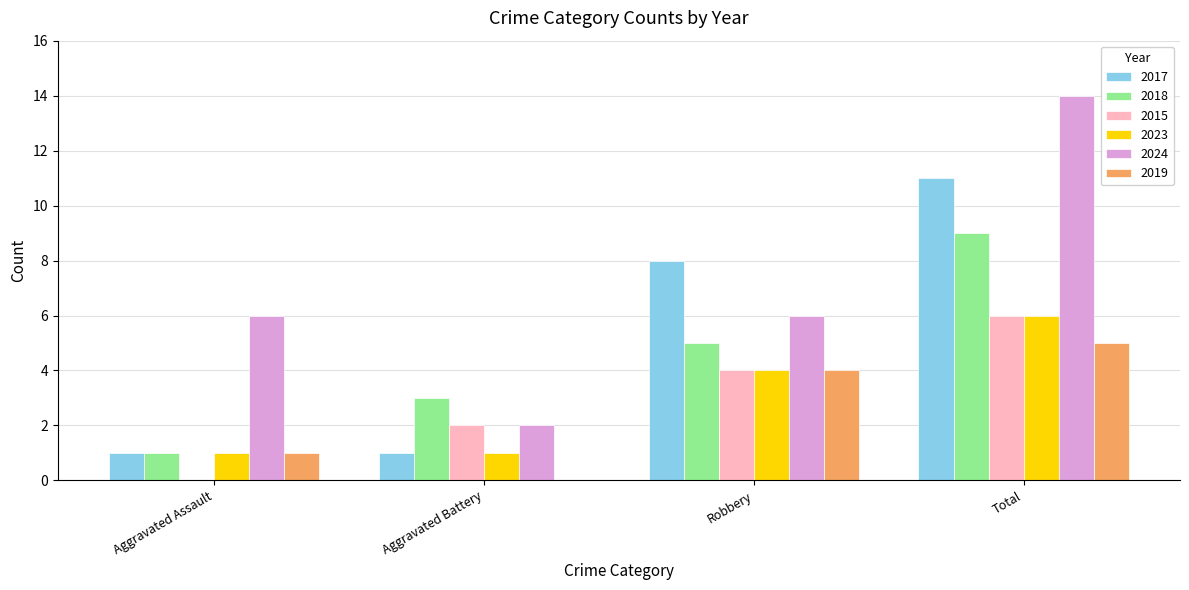

What is the sum of the 2024 values at Robbery and Aggravated Assault?

12